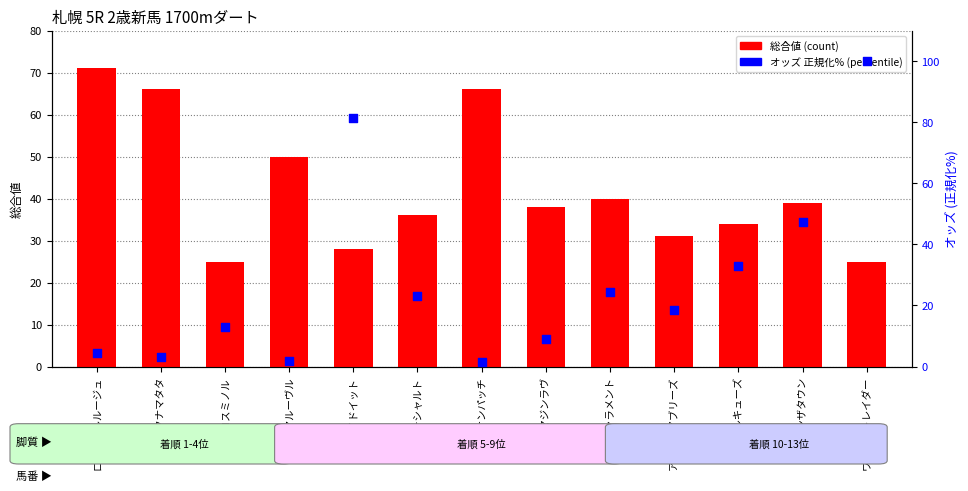

At which category is the sum across all series the highest?

ワイルドトレイダー